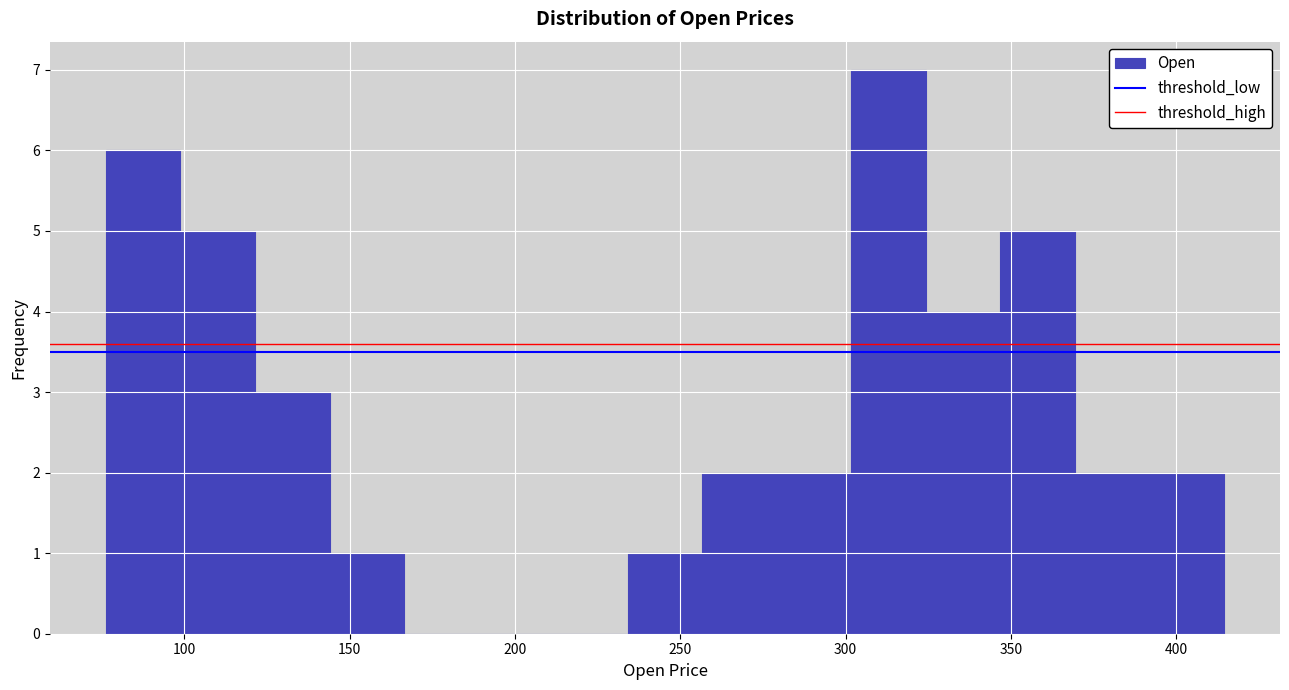

Reading left to right, list every bar in this chart as the range it spans on the x-axis followed by its height. Neither the bar edges nor the heights are printed on the chart, so give them approximately, as read against the axes.

75 to 100: 6
100 to 120: 5
120 to 145: 3
145 to 165: 1
165 to 190: 0
190 to 210: 0
210 to 235: 0
235 to 255: 1
255 to 280: 2
280 to 300: 2
300 to 325: 7
325 to 345: 4
345 to 370: 5
370 to 390: 2
390 to 415: 2